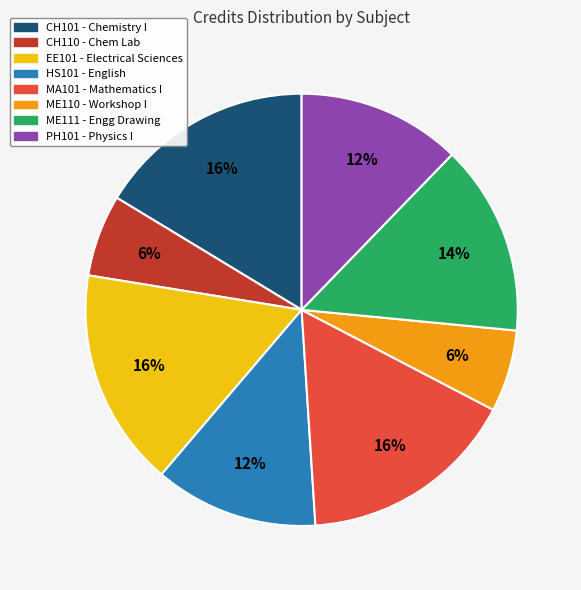

To the nearest percent, what portion does MA101 represent?

16%